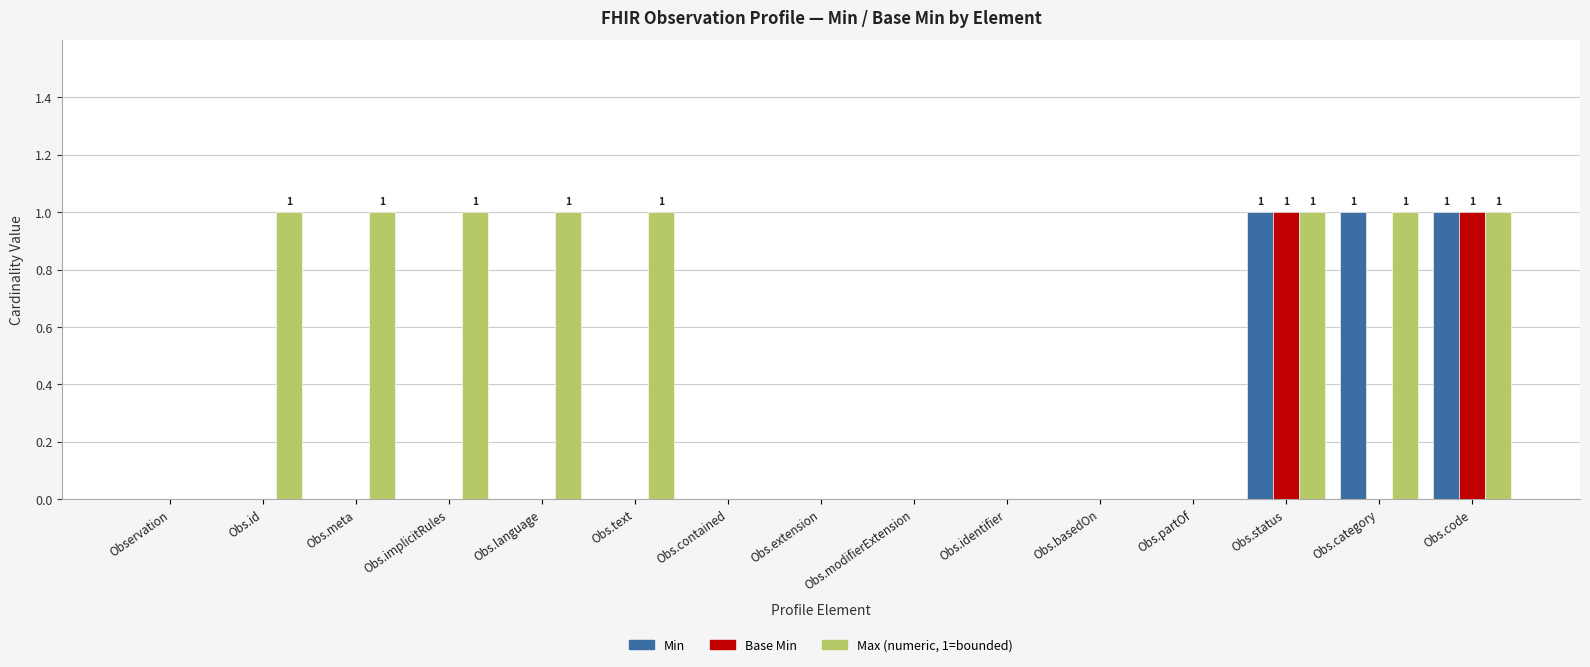

Reading left to right, what are all the values shown in this chart?

Min: Observation=0	Obs.id=0	Obs.meta=0	Obs.implicitRules=0	Obs.language=0	Obs.text=0	Obs.contained=0	Obs.extension=0	Obs.modifierExtension=0	Obs.identifier=0	Obs.basedOn=0	Obs.partOf=0	Obs.status=1	Obs.category=1	Obs.code=1
Base Min: Observation=0	Obs.id=0	Obs.meta=0	Obs.implicitRules=0	Obs.language=0	Obs.text=0	Obs.contained=0	Obs.extension=0	Obs.modifierExtension=0	Obs.identifier=0	Obs.basedOn=0	Obs.partOf=0	Obs.status=1	Obs.category=0	Obs.code=1
Max (numeric, 1=bounded): Observation=0	Obs.id=1	Obs.meta=1	Obs.implicitRules=1	Obs.language=1	Obs.text=1	Obs.contained=0	Obs.extension=0	Obs.modifierExtension=0	Obs.identifier=0	Obs.basedOn=0	Obs.partOf=0	Obs.status=1	Obs.category=1	Obs.code=1